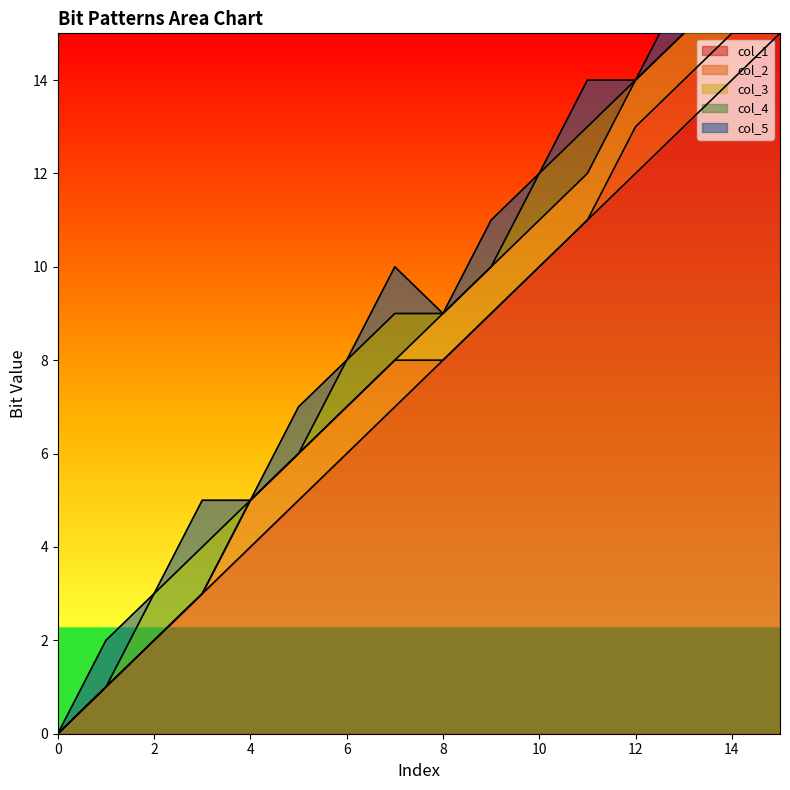

Reading right to left, extract all data points from this chart.

col_1: 15=15	14=14	13=13	12=12	11=11	10=10	9=9	8=8	7=7	6=6	5=5	4=4	3=3	2=2	1=1	0=0
col_2: 15=1	14=1	13=1	12=1	11=0	10=0	9=0	8=0	7=1	6=1	5=1	4=1	3=0	2=0	1=0	0=0
col_3: 15=1	14=1	13=1	12=1	11=1	10=1	9=1	8=1	7=0	6=0	5=0	4=0	3=0	2=0	1=0	0=0
col_4: 15=1	14=1	13=0	12=0	11=1	10=1	9=0	8=0	7=1	6=1	5=0	4=0	3=1	2=1	1=0	0=0
col_5: 15=1	14=0	13=1	12=0	11=1	10=0	9=1	8=0	7=1	6=0	5=1	4=0	3=1	2=0	1=1	0=0